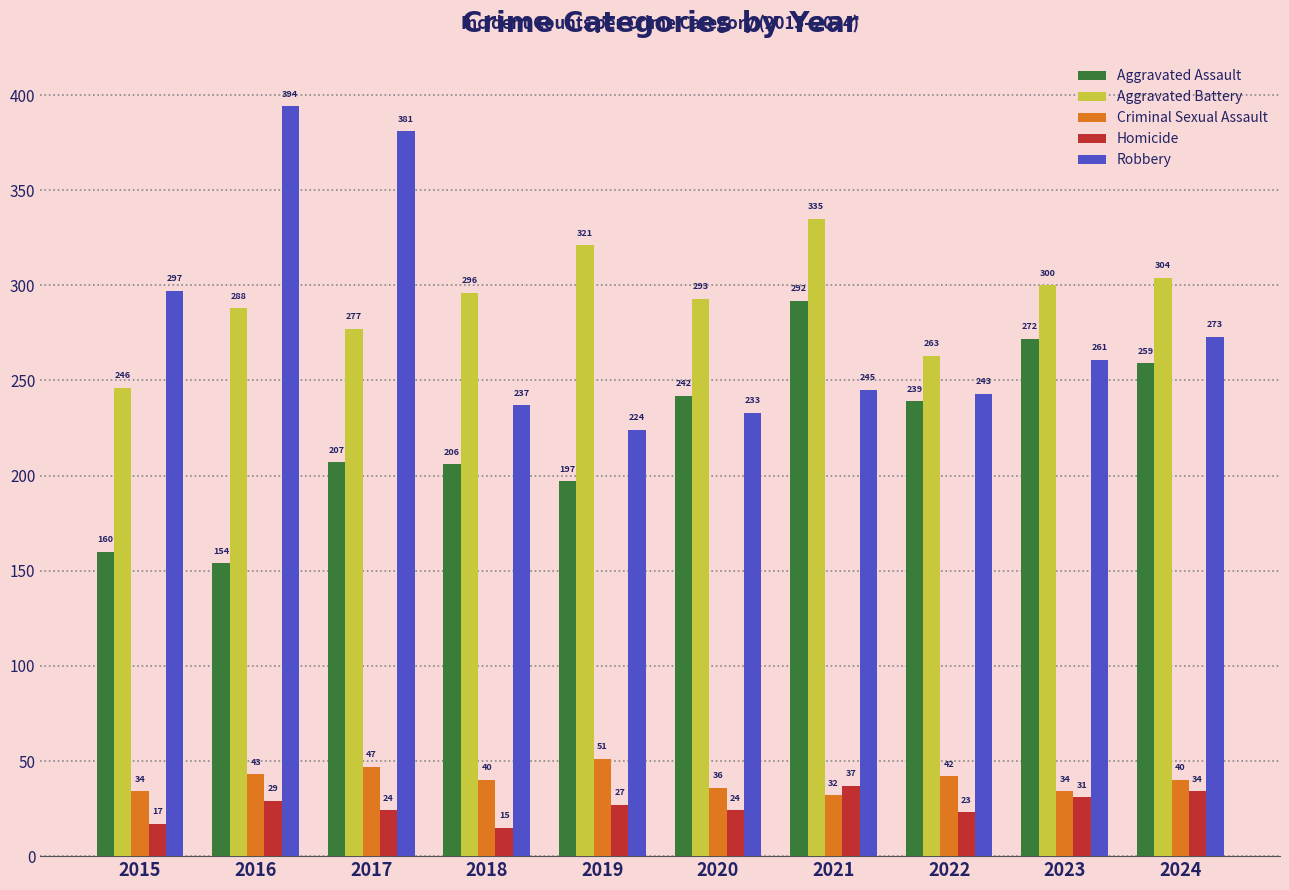

How many bars are there in total?

50